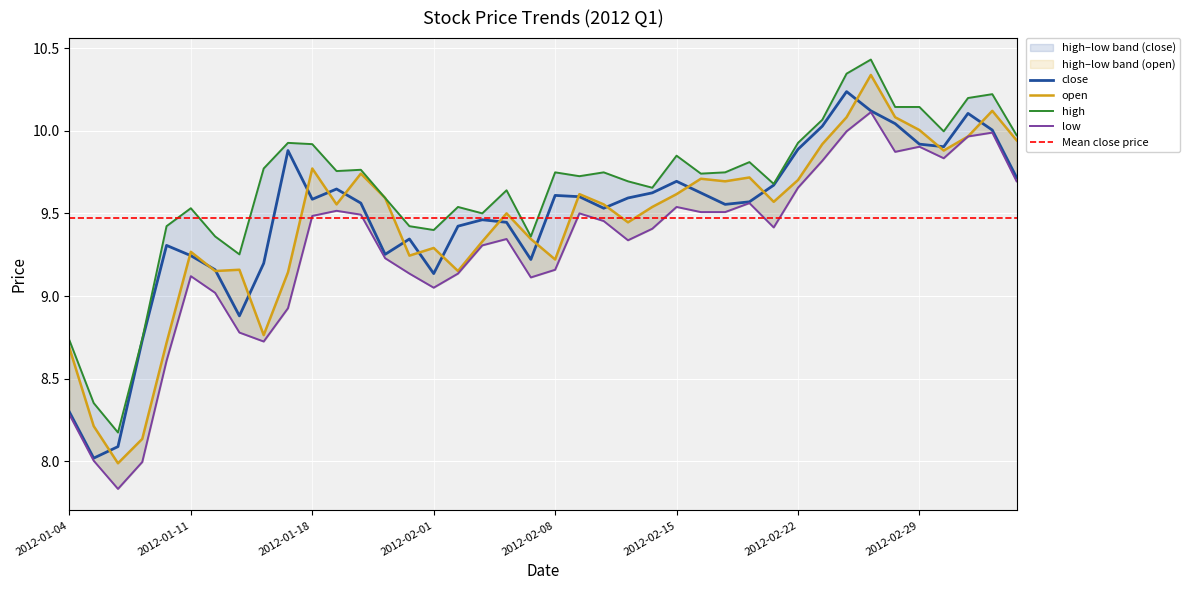

At which category does high reach its first local peak?

2012-01-11